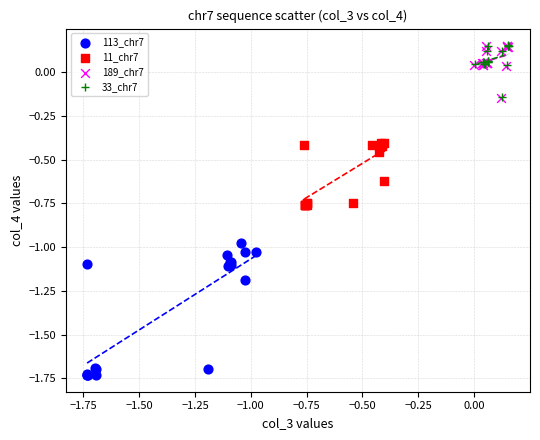

Which series reaches the minimum Y coordinate?

113_chr7